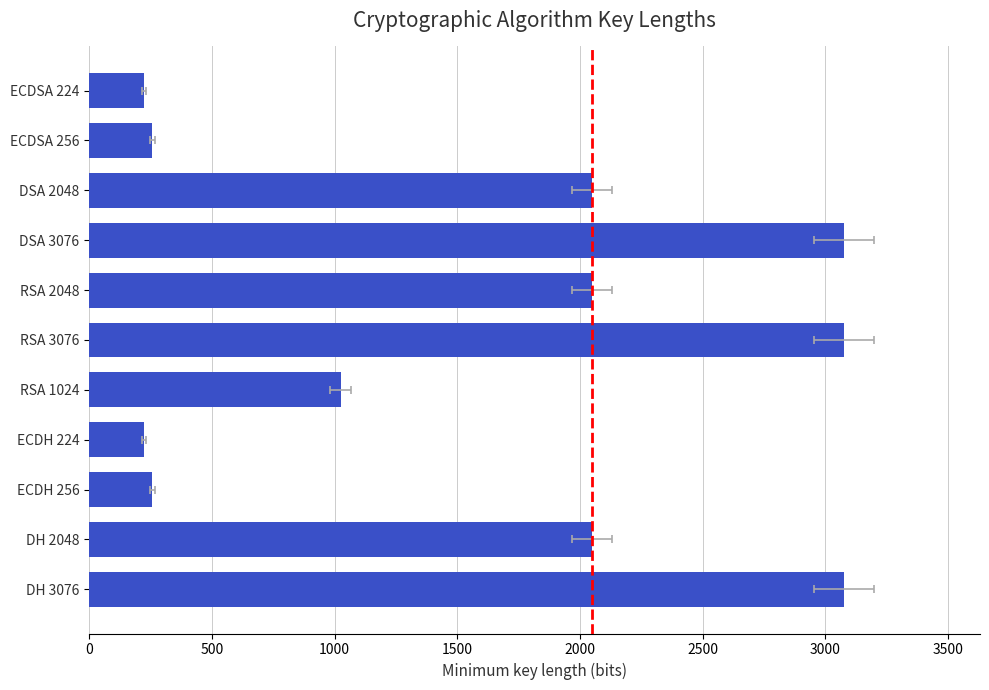

How many data points are less than 2048?

5